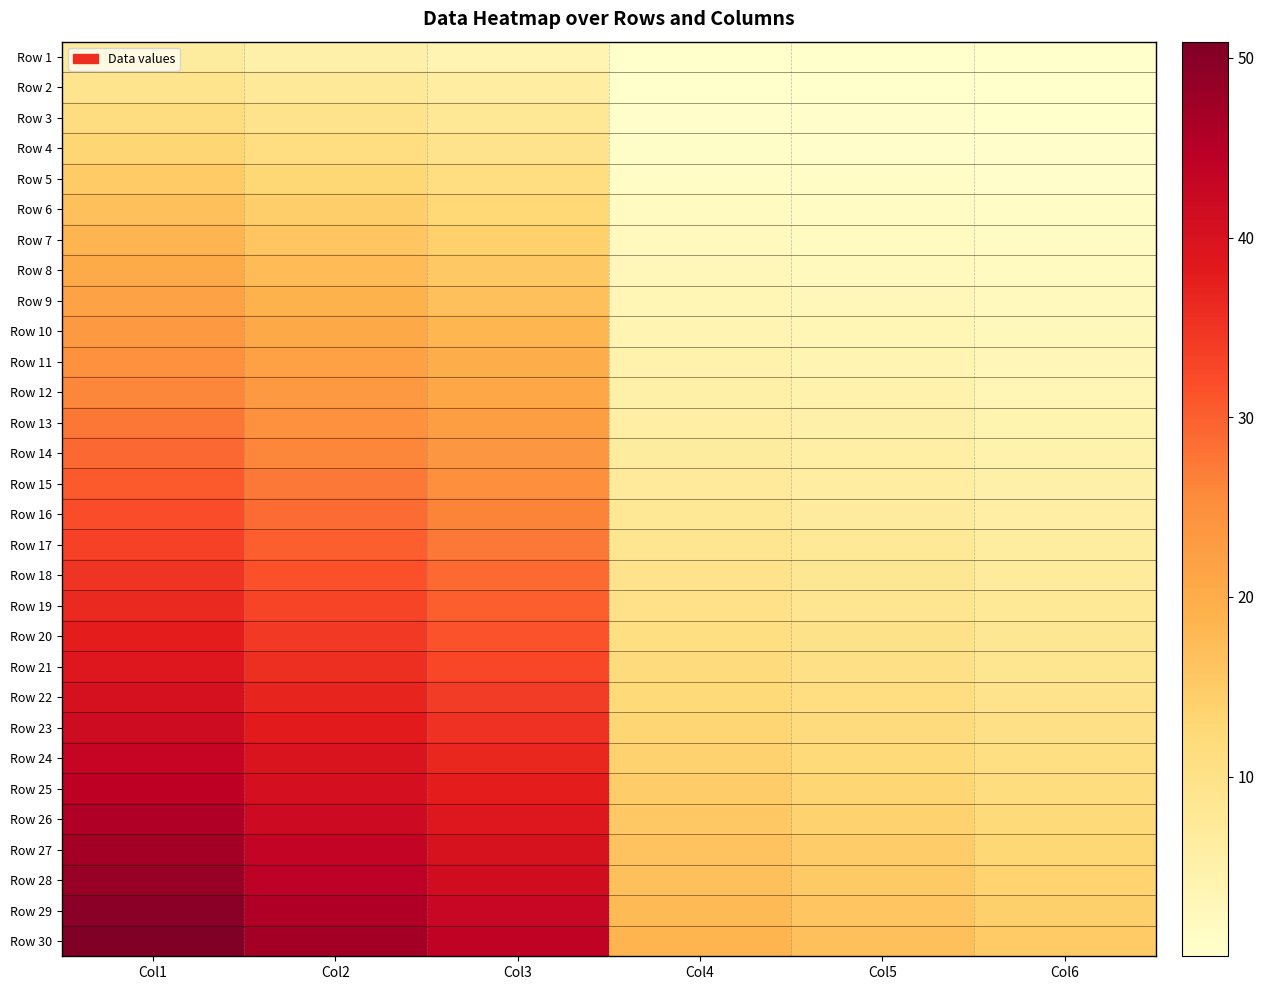

What is the total value across all series at Col1?

917.6